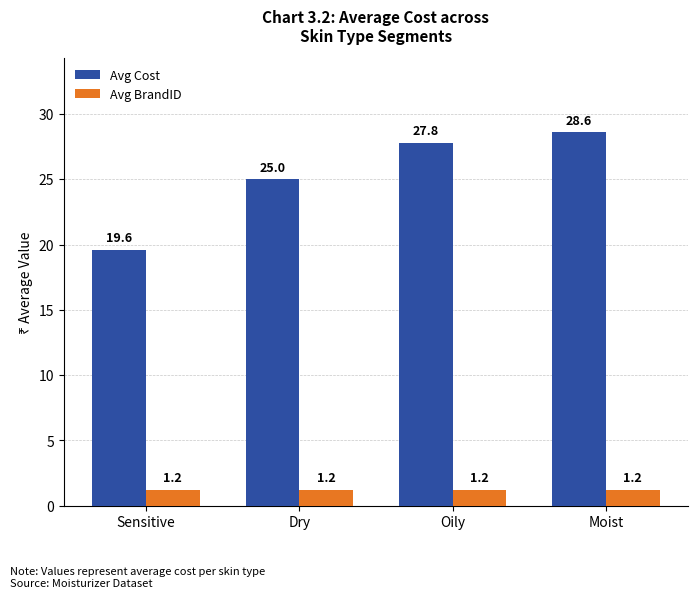

Reading left to right, what are all the values shown in this chart?

Avg Cost: 19.6	25.0	27.8	28.6
Avg BrandID: 1.2	1.2	1.2	1.2